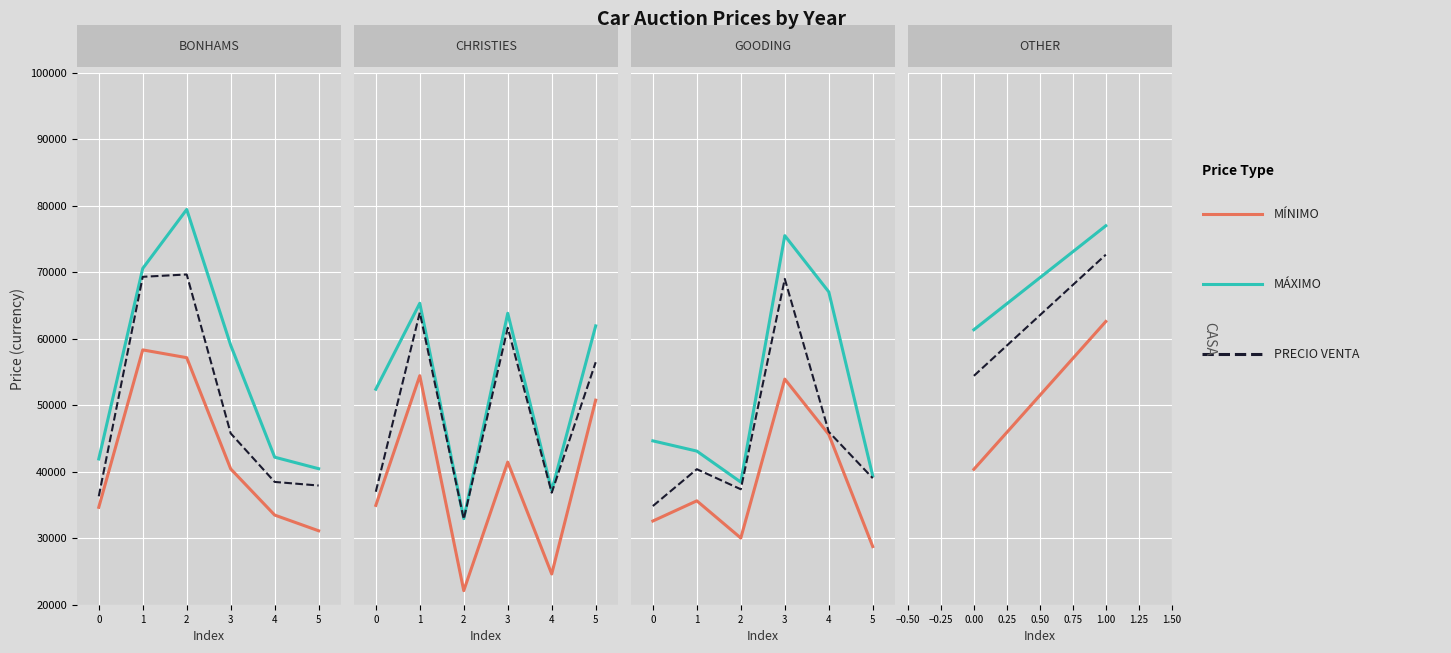

Is it true that PRECIO VENTA equals 41809 at 0?

False